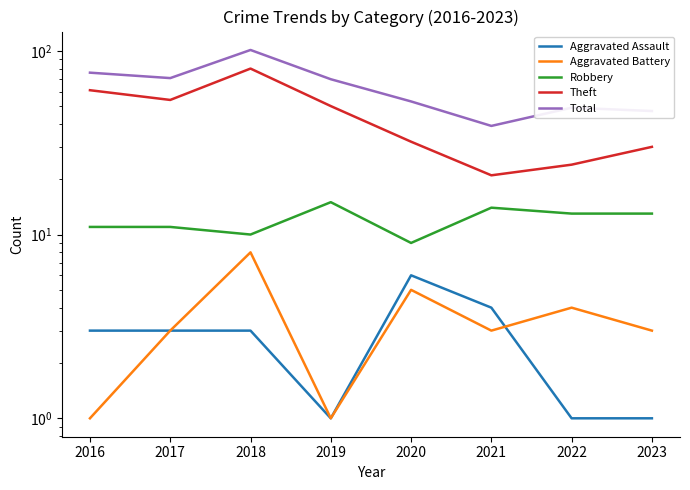

What is the average value of the Robbery series?

12